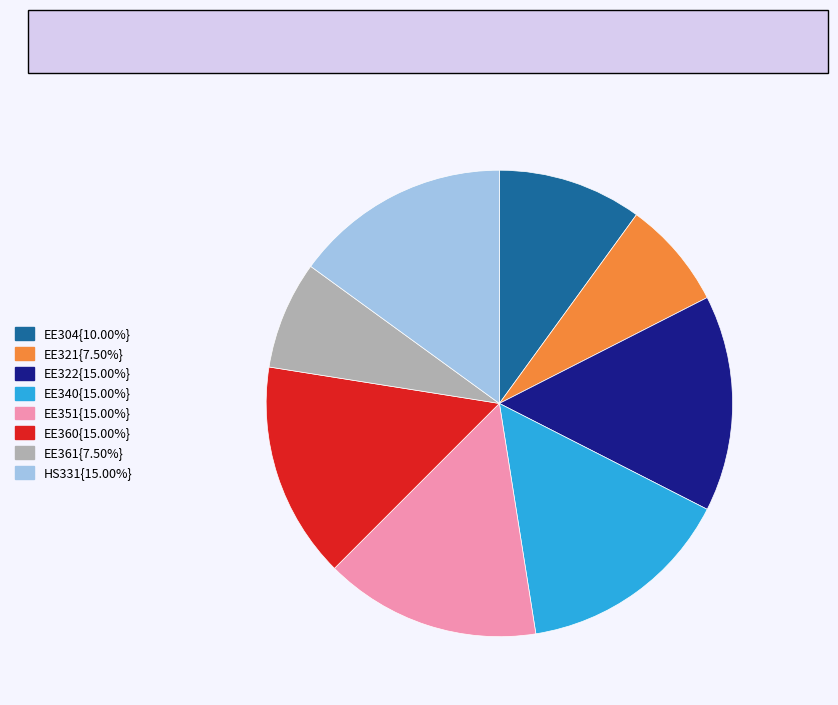

Does any single category account for the majority?

No